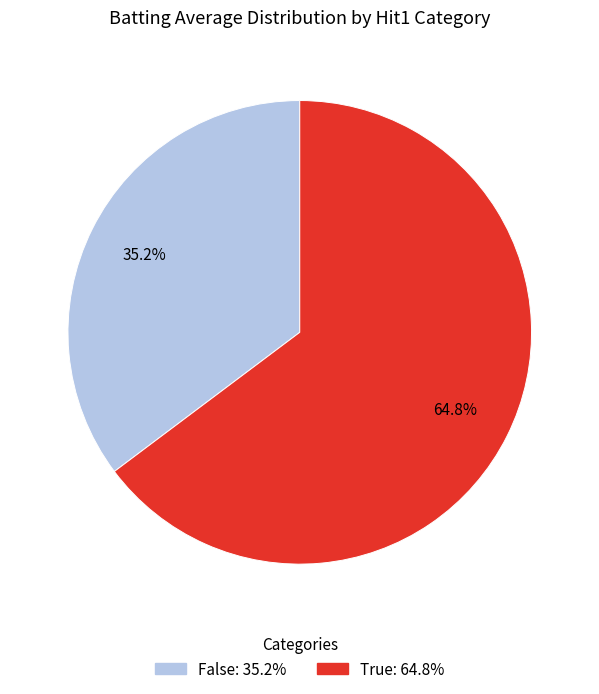

Is there a majority slice in this chart?

Yes